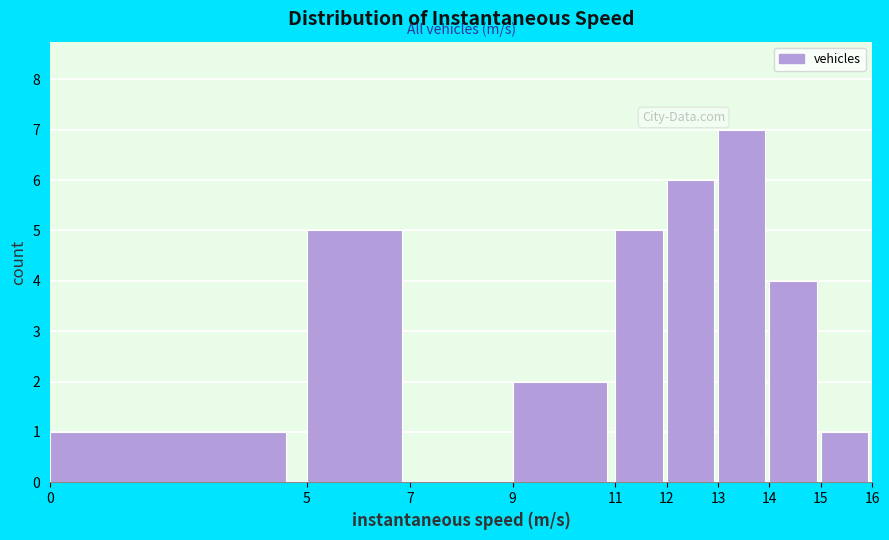

Over which range of the x-axis is the bar tallest?

13 to 14